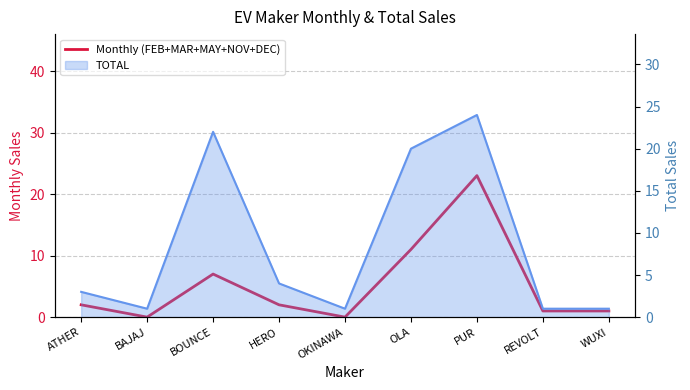

How many data points are above 2?

3